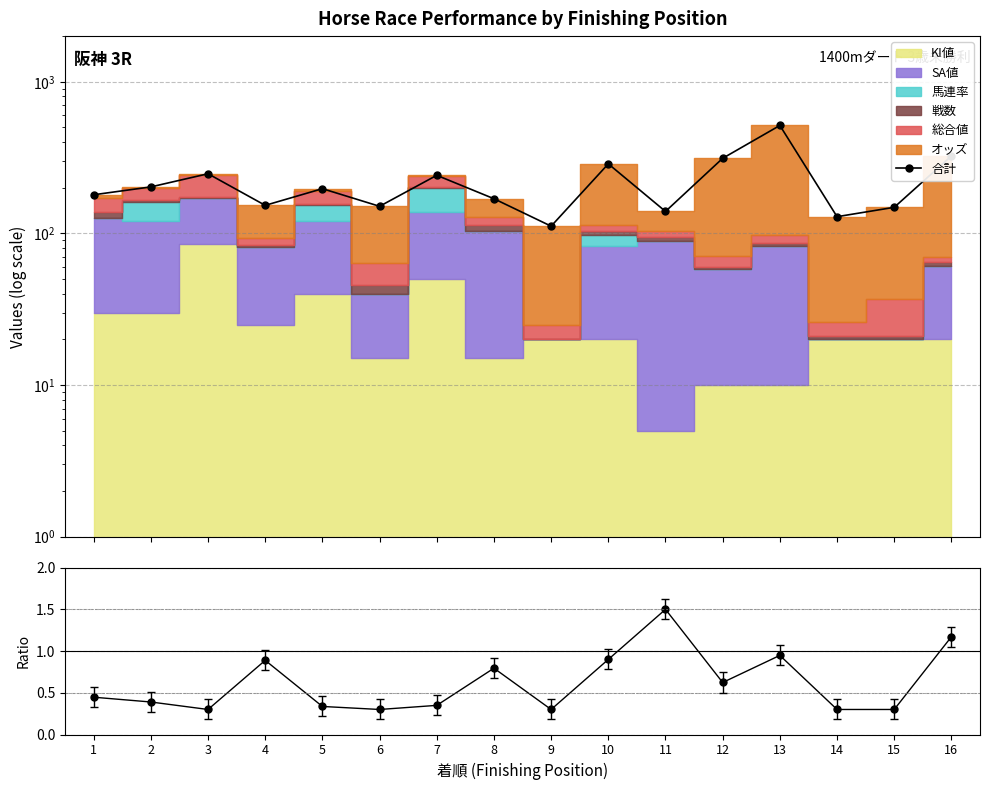

Does the chart display data point markers on the line(s)?

Yes